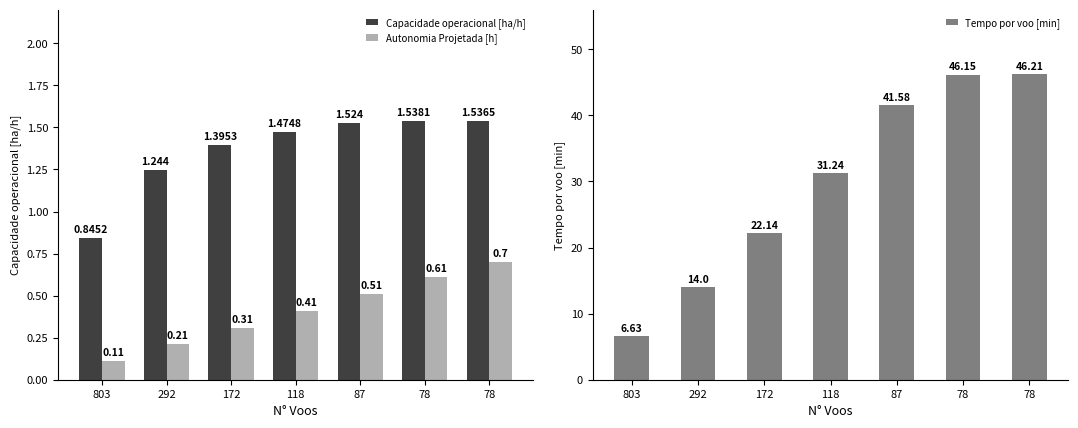

What is the difference between the maximum and minimum values in the Autonomia Projetada [h] series?

0.6